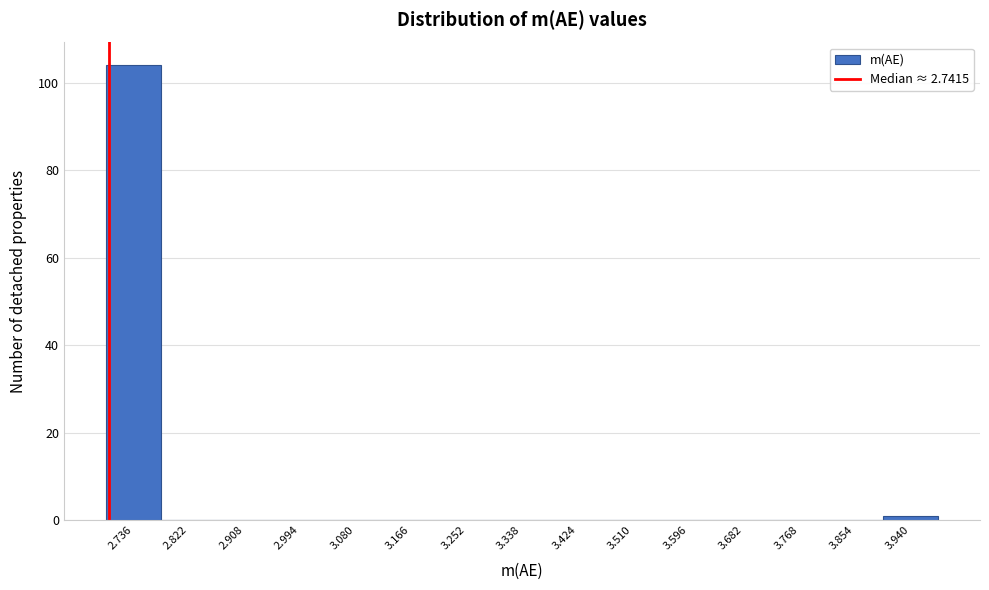

Reading right to left, transcribe all the data shown in this chart.

3.940=1	3.854=0	3.768=0	3.682=0	3.596=0	3.510=0	3.424=0	3.338=0	3.252=0	3.166=0	3.080=0	2.994=0	2.908=0	2.822=0	2.736=104